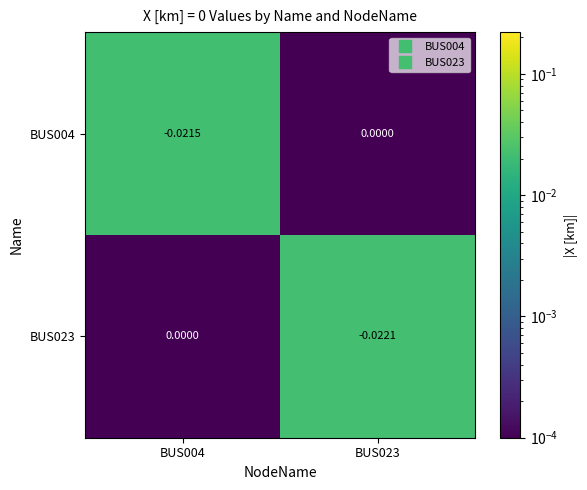

Between BUS004 and BUS023, which series saw the biggest shift?

BUS023